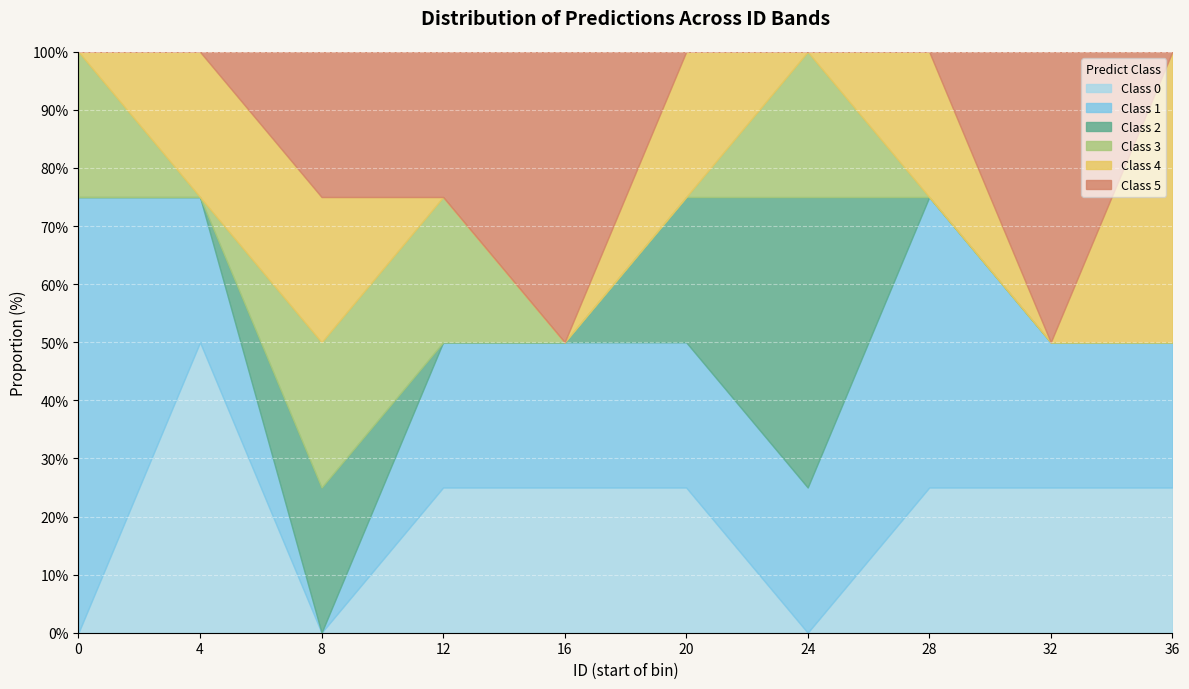

The value of Class 0 at 20 is 33. True or false?

False